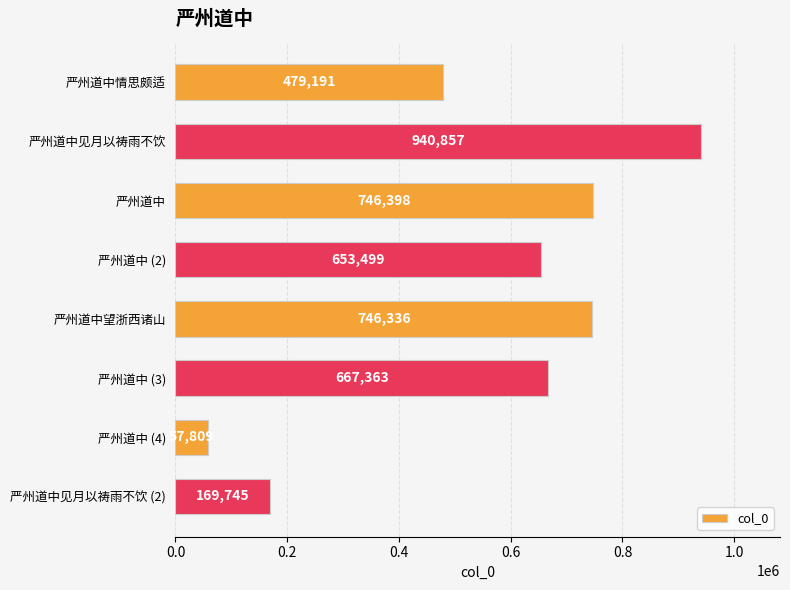

Between 严州道中 (2) and 严州道中 (3), which is larger?

严州道中 (3)